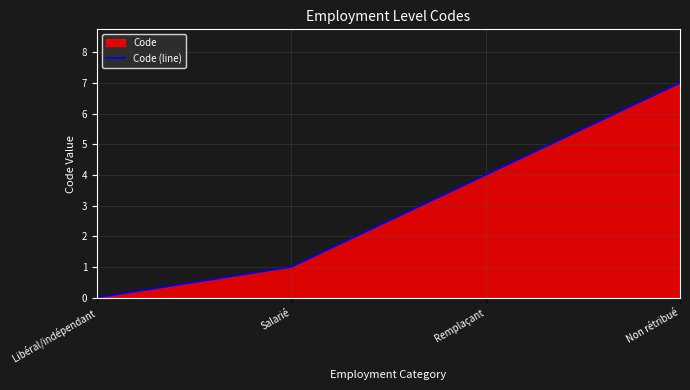

What position from the left is Non rétribué?

4